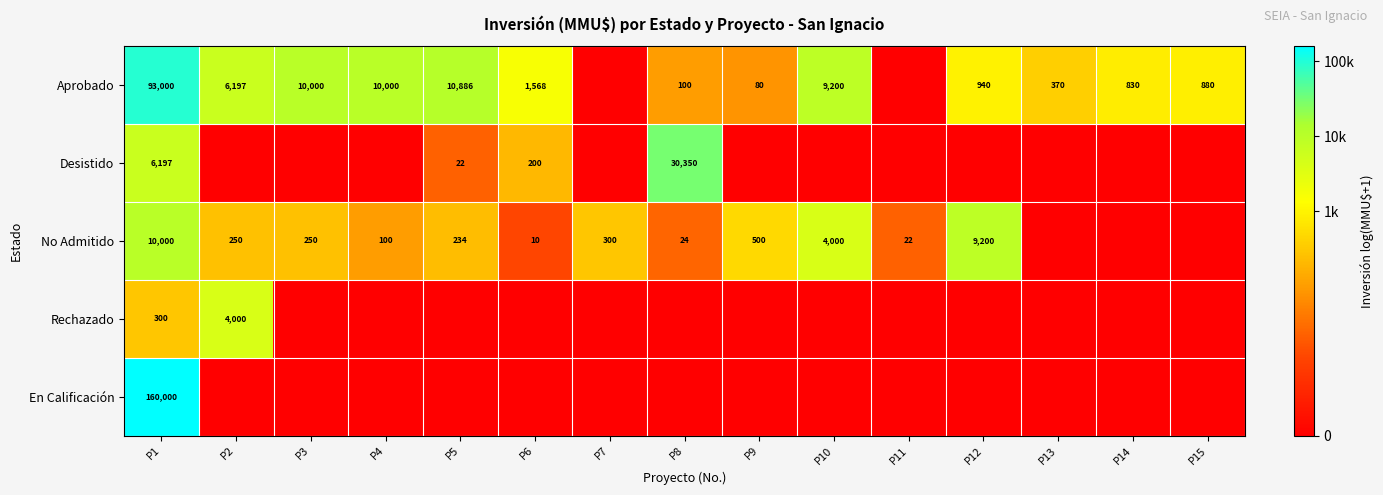

Which category has the highest value across all series?

P1